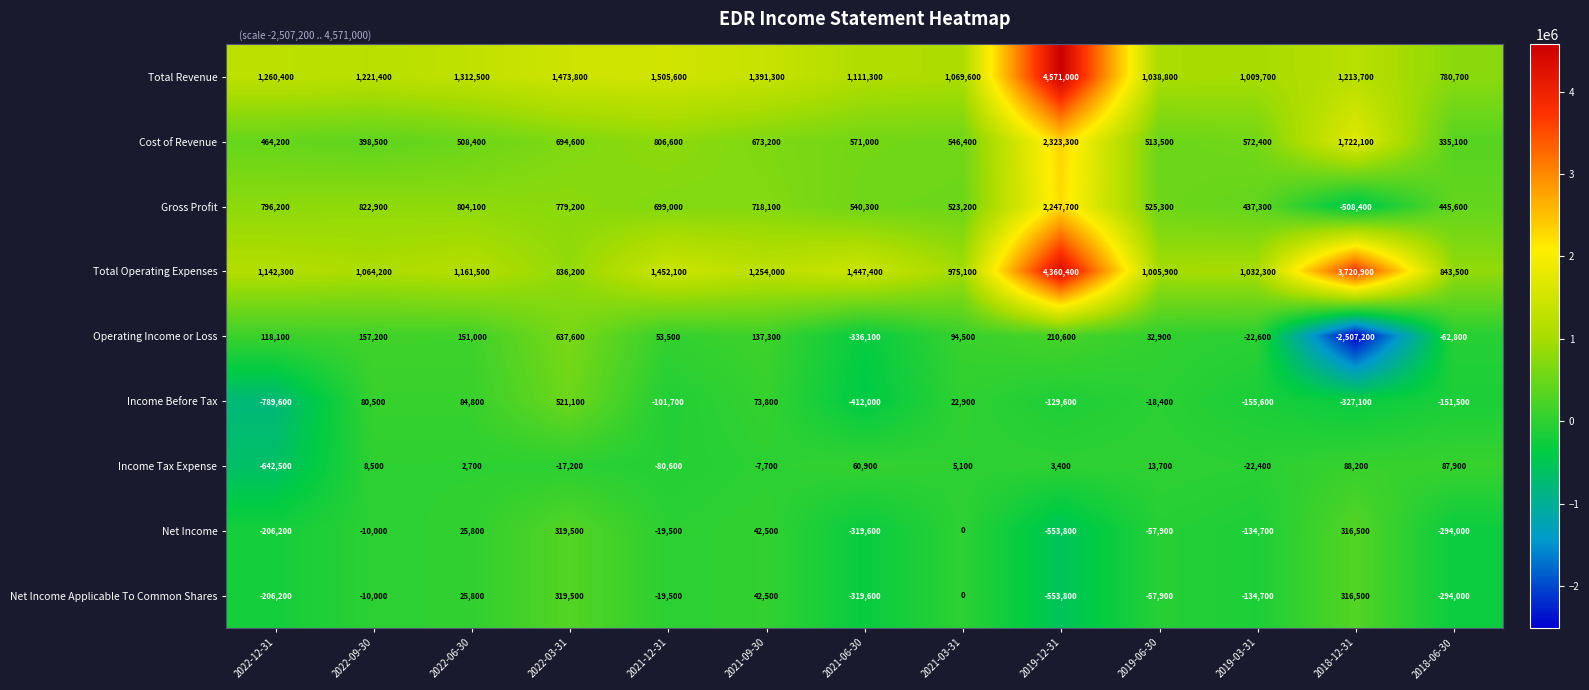

What is the total value across all series at 2018-12-31?

4035200